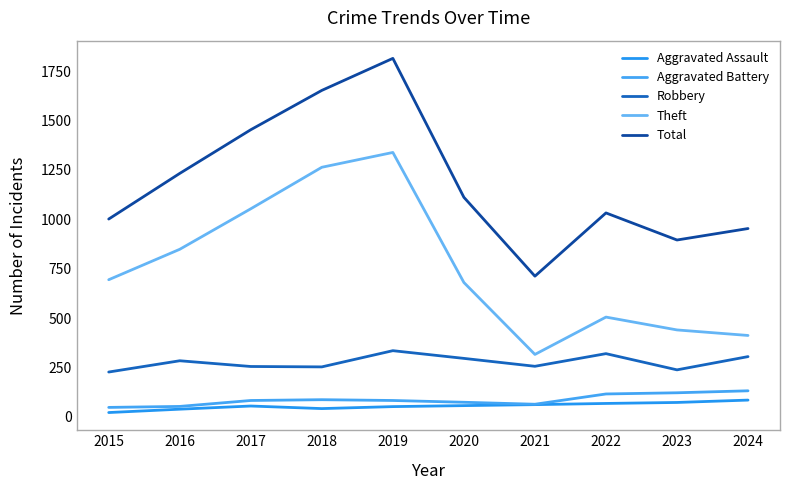

Which label corresponds to the smallest value in the chart?

2015